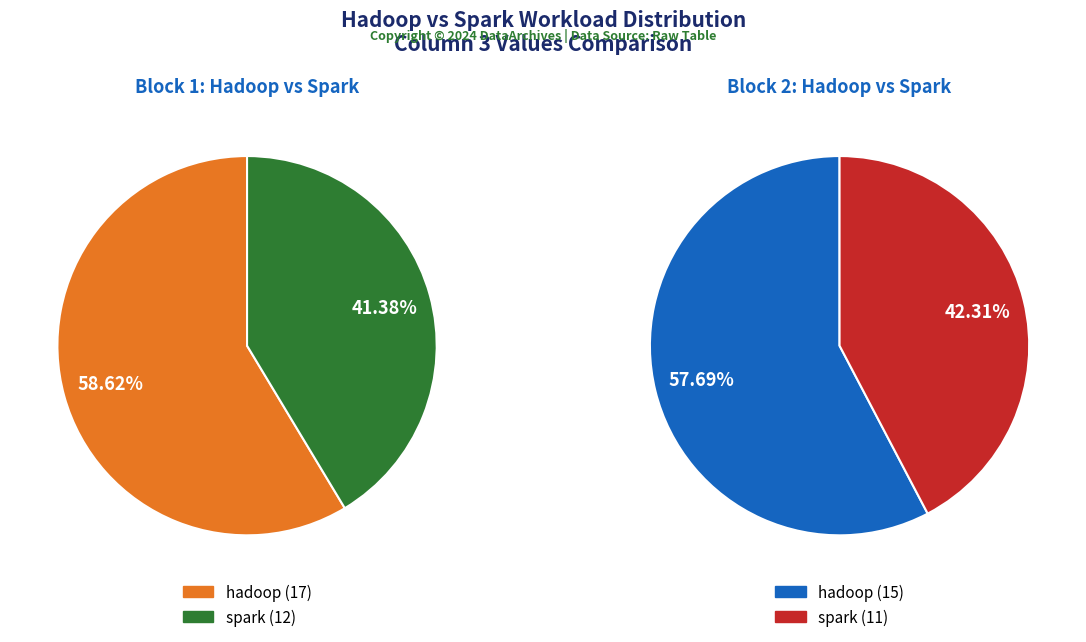

The hadoop slice represents 65% of the pie. True or false?

False